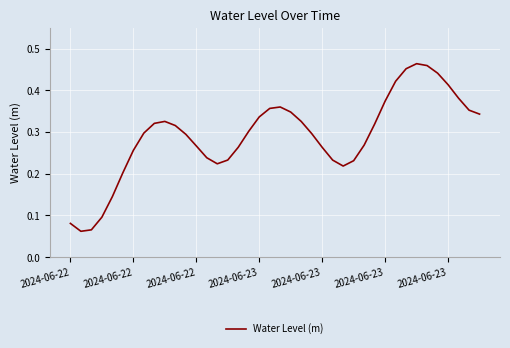

Count the values in the range 0 to 1.

40